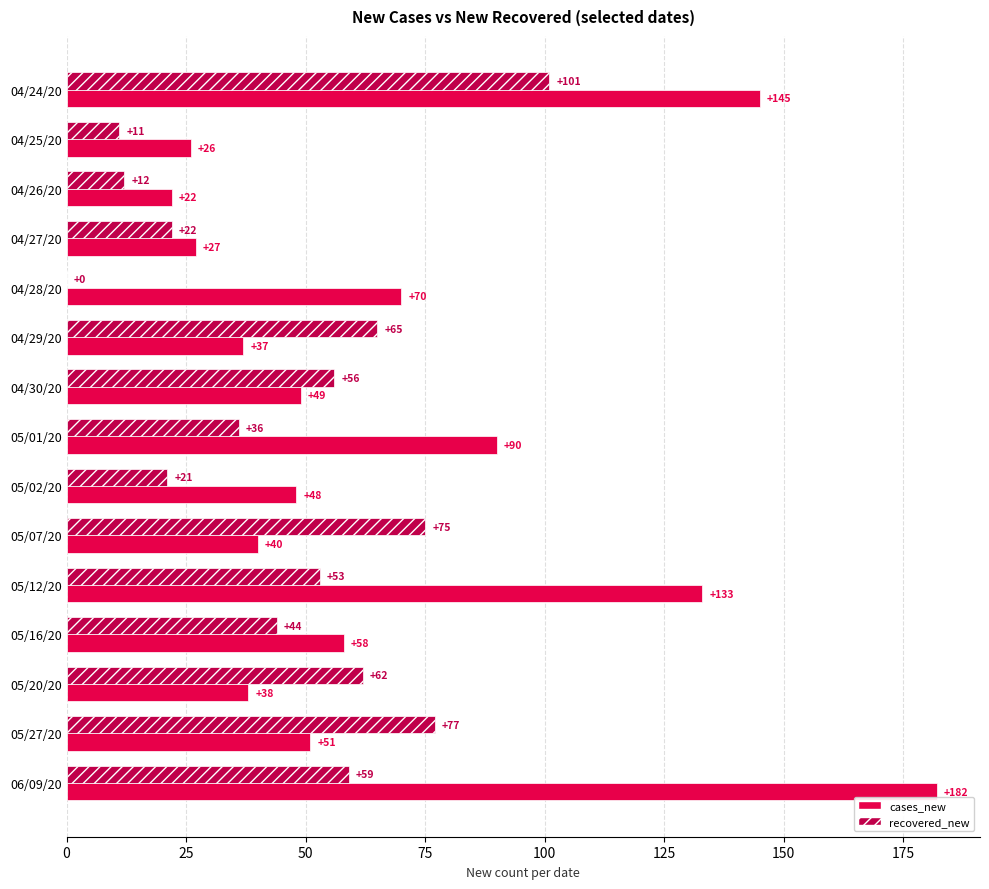

Where is cases_new nearest to the value 102?

05/01/20